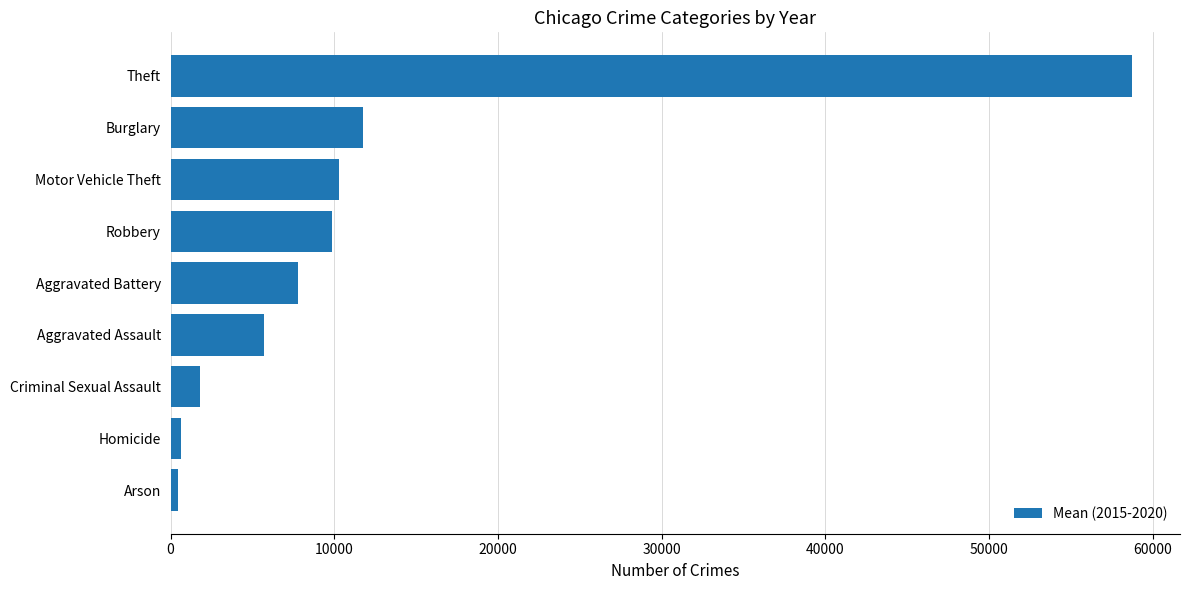

Between Arson and Aggravated Battery, which is larger?

Aggravated Battery